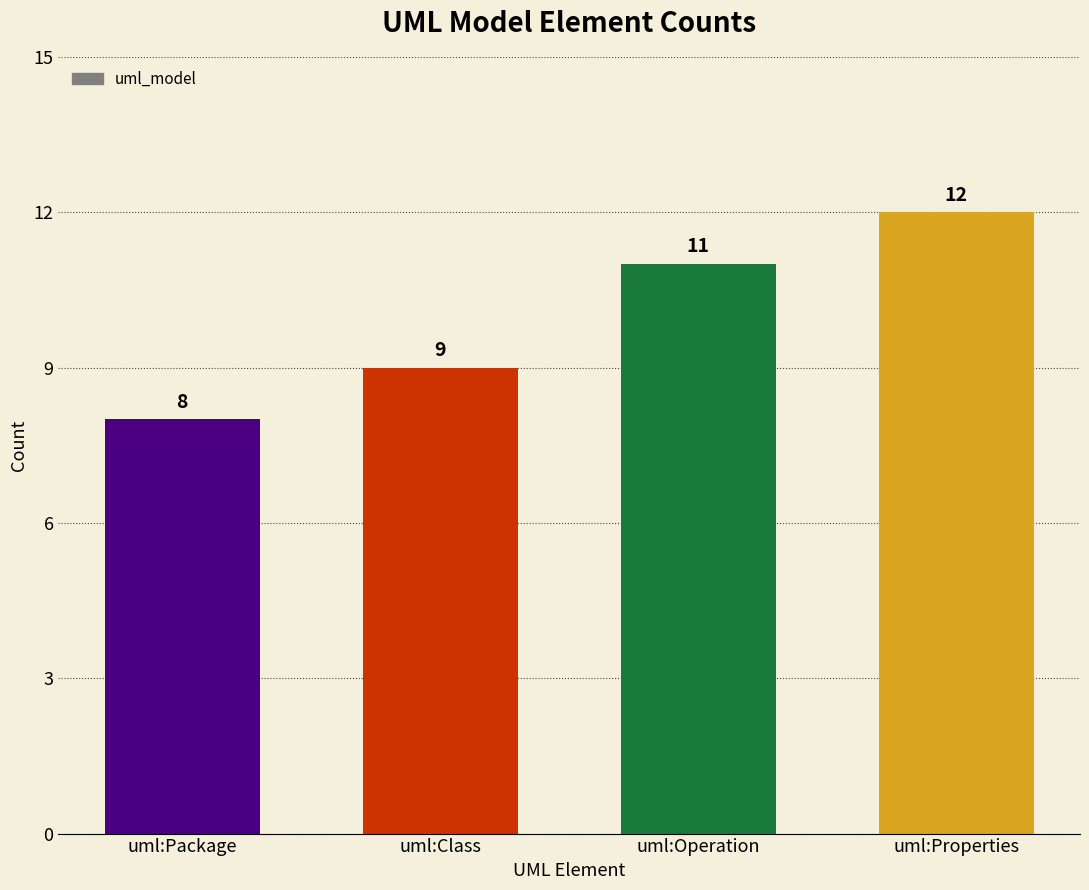

Read the value at uml:Package.

8